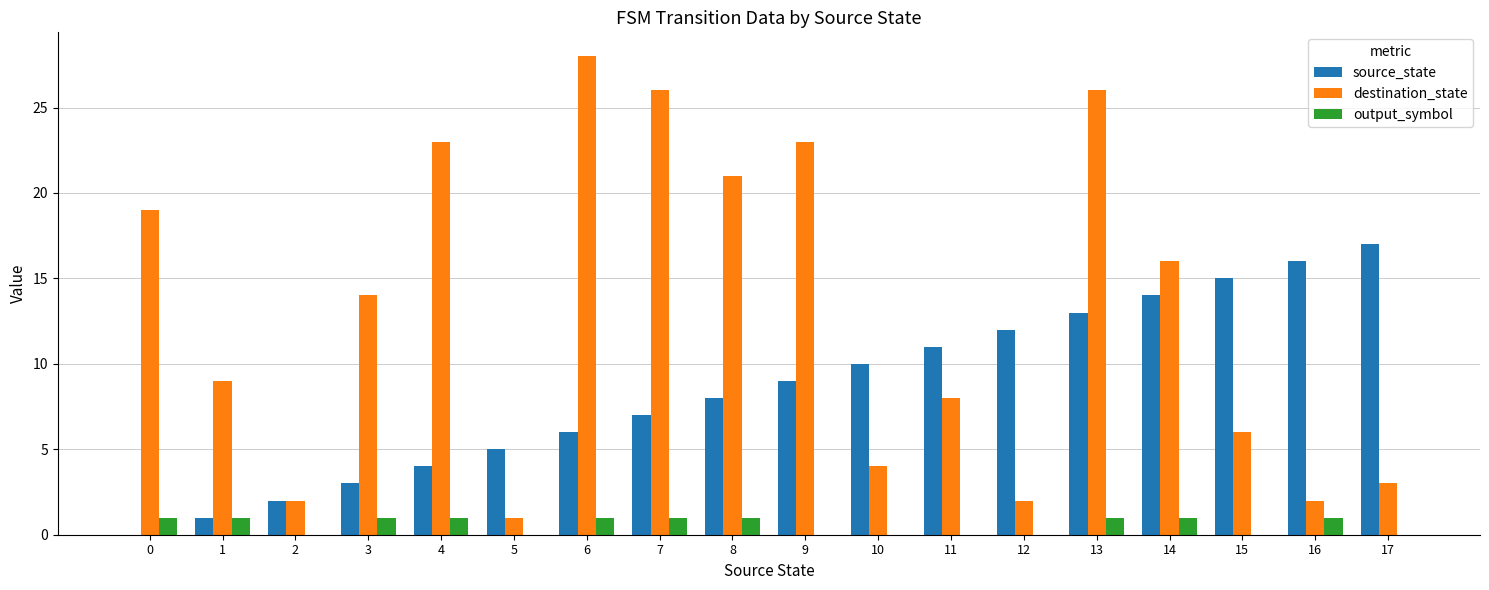

What is the approximate value of source_state at 13, to the nearest 5?

15